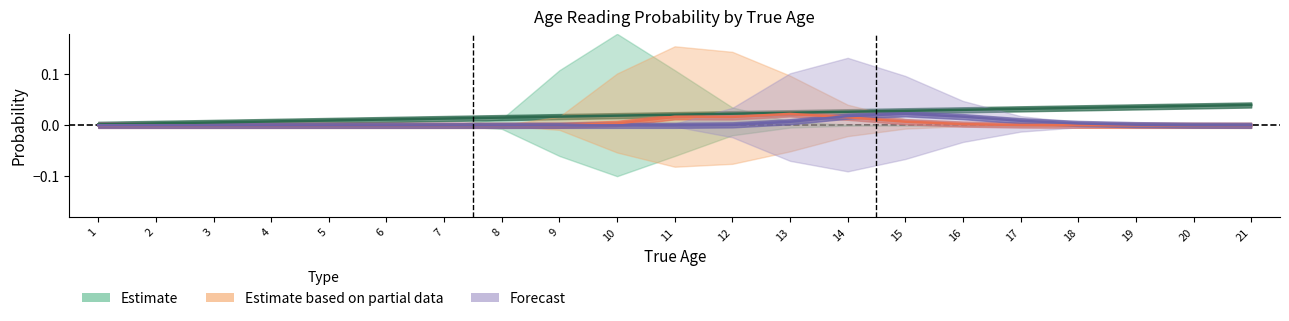

At which label is Obs_age15 closest to 0?

1